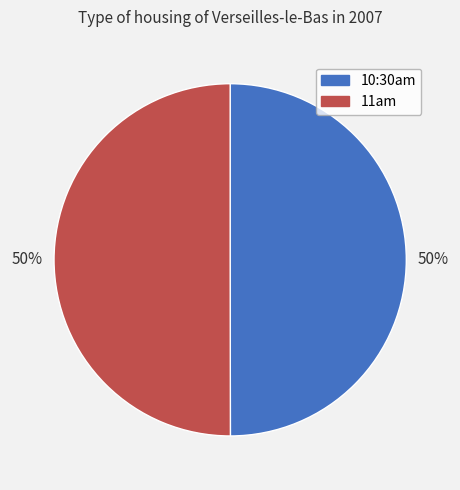

How many segments does this pie chart have?

2